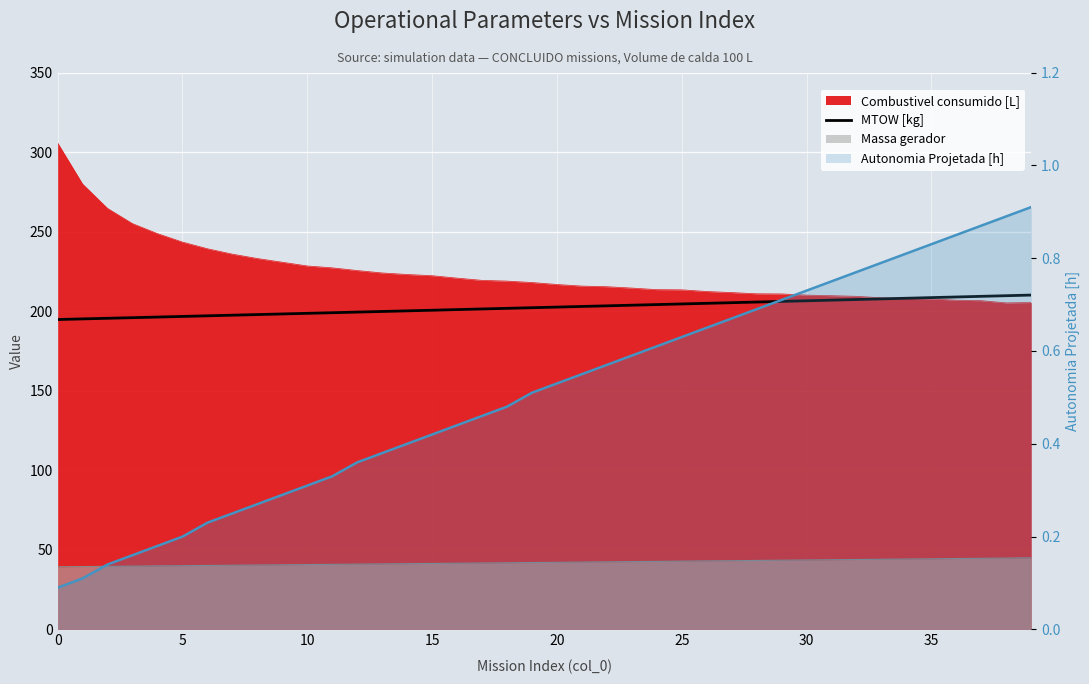

At 20, list the series in order from smallest to largest.

Autonomia Projetada [h], MTOW [kg]